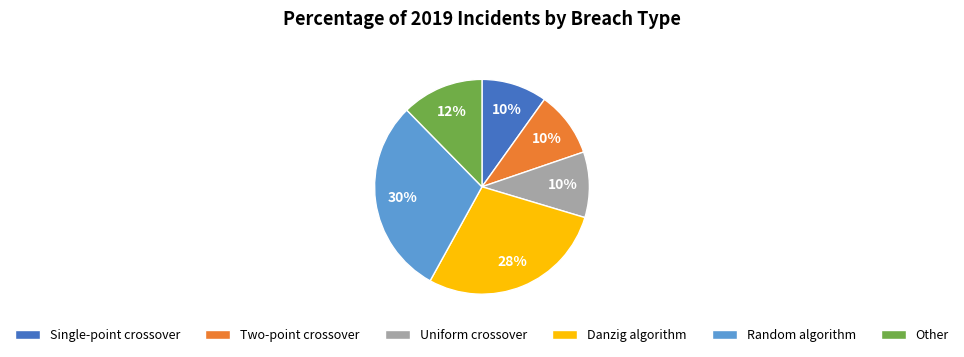

Is there a majority slice in this chart?

No